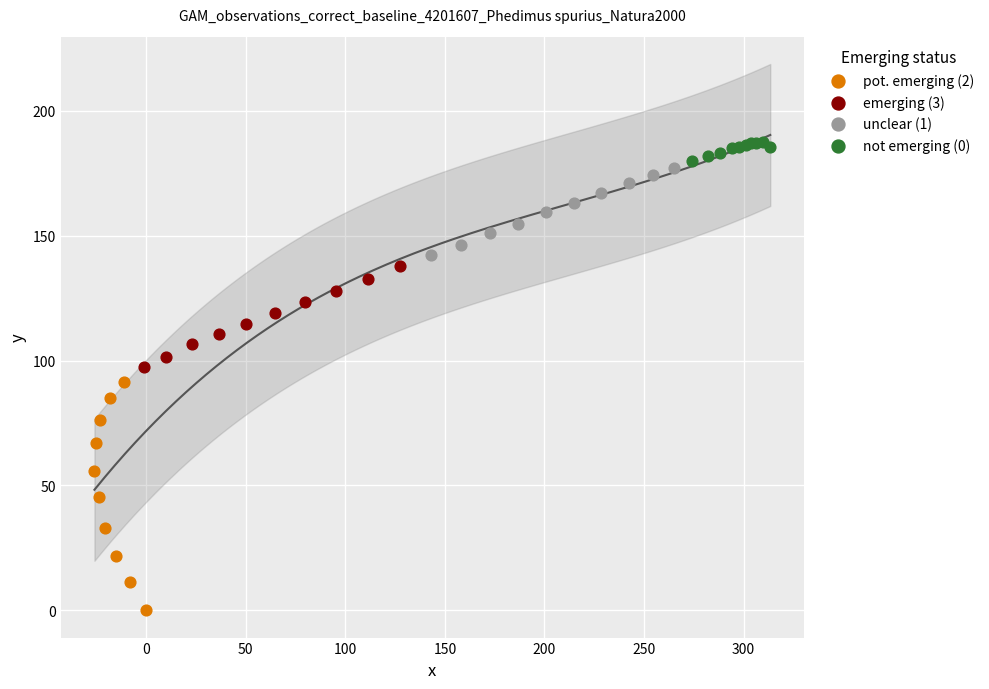

Which series contains the highest Y value?

not emerging (0)